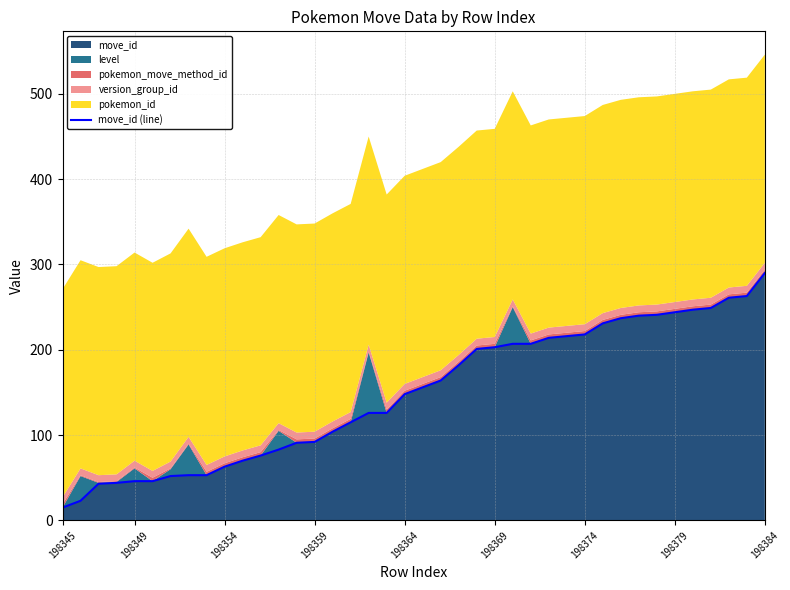

The chart shows a value of 78 at 17. True or false?

False